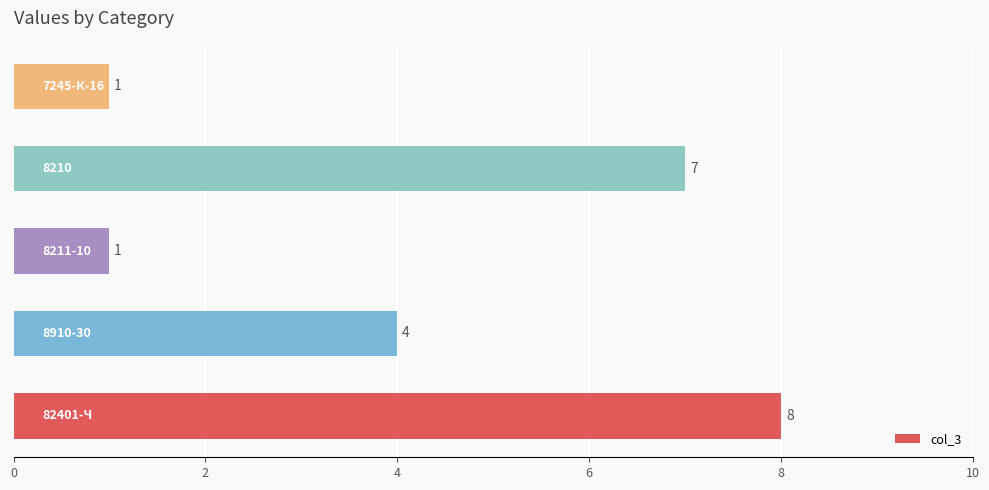

Count the values in the range 1 to 7.

4